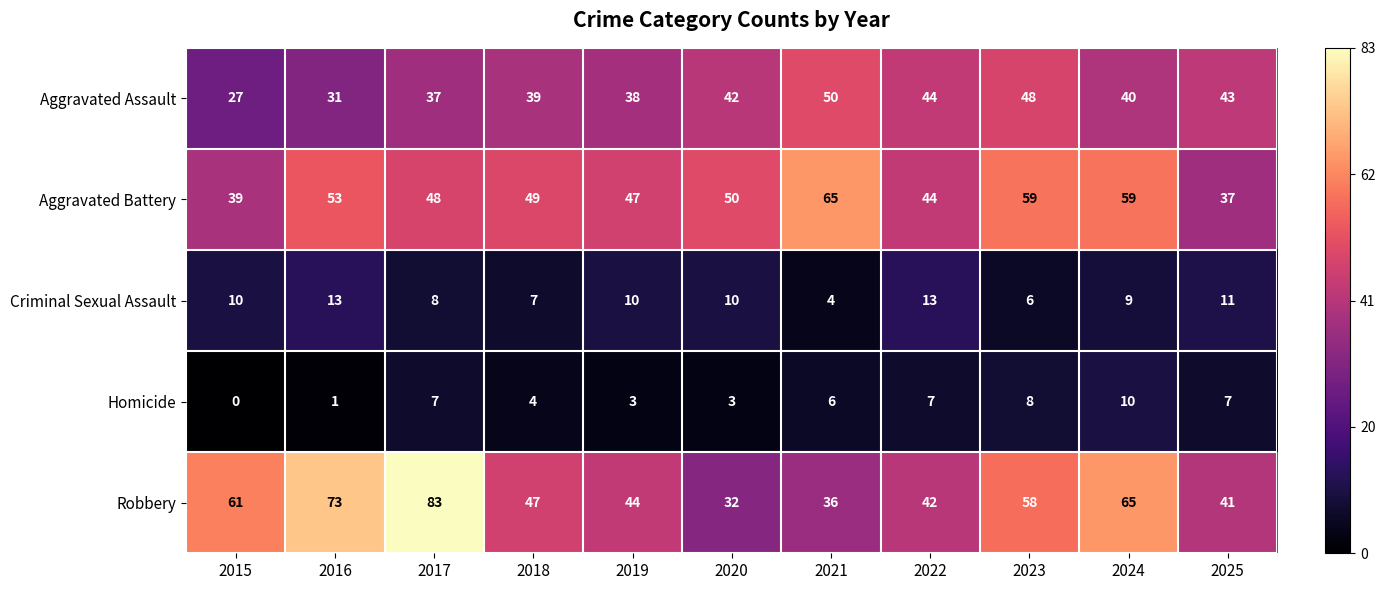

What is the difference between the second highest and minimum values in the Aggravated Battery series?

22